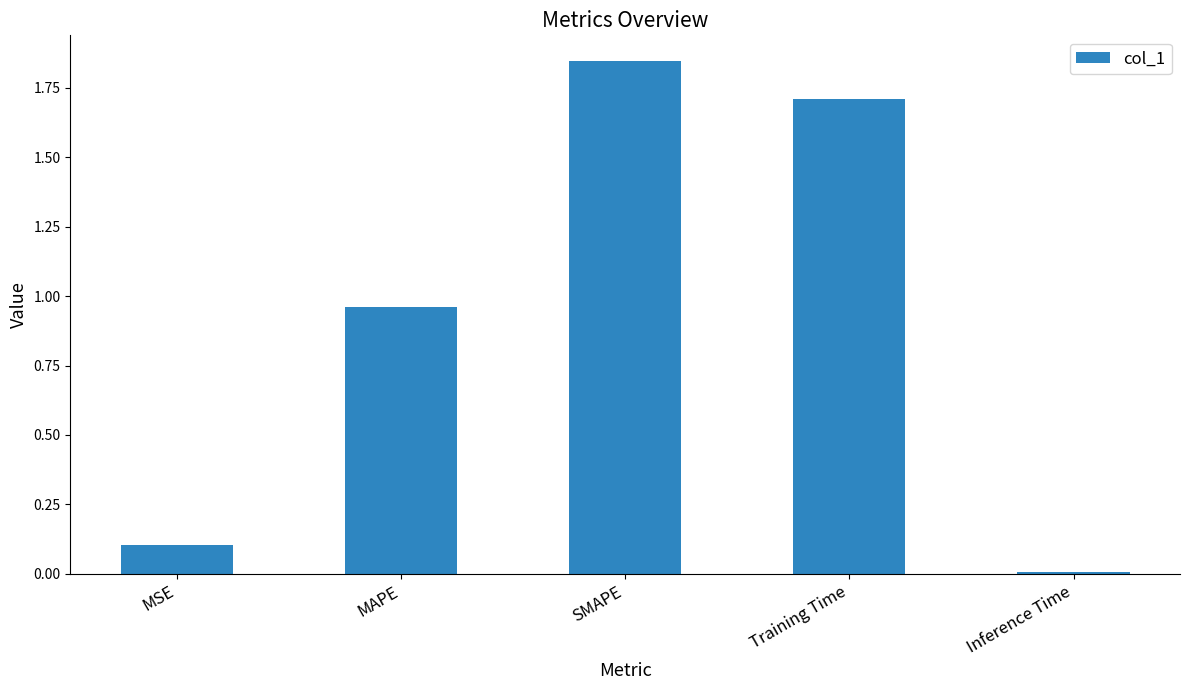

True or false: the data shows 0.1 at MSE.

True